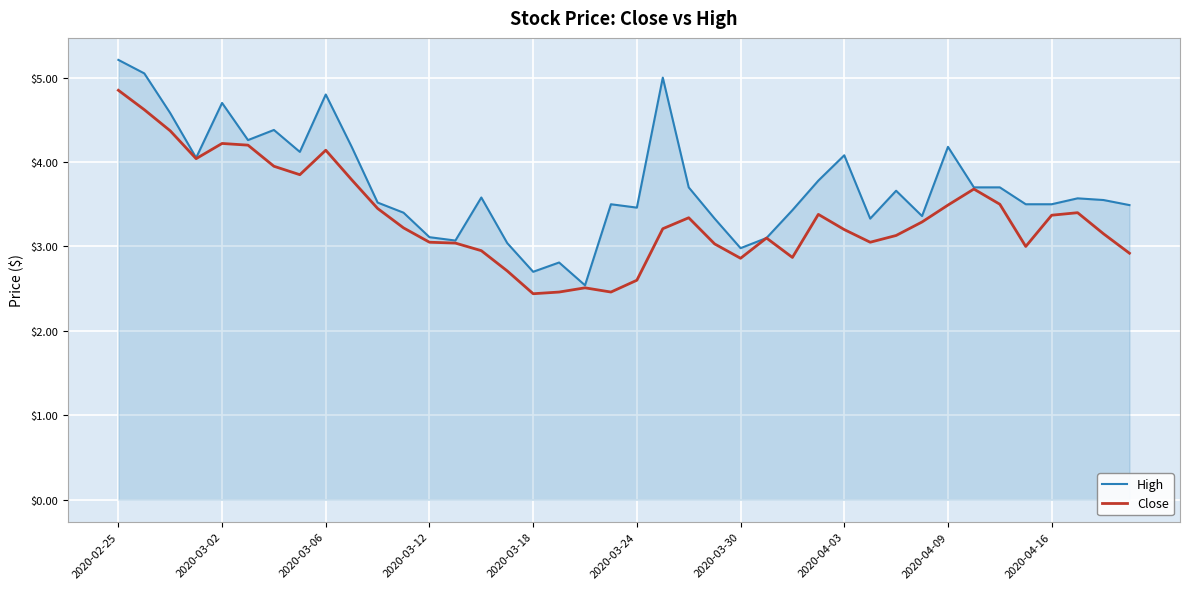

List the series in order of their peak value, highest first.

High, Close